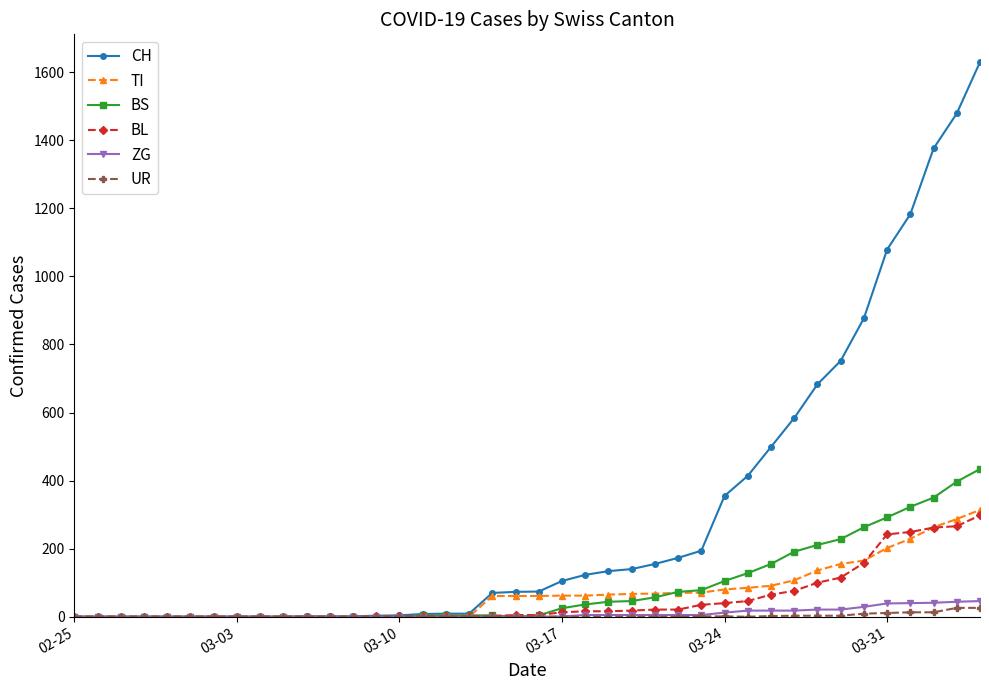

Which series has the widest spread of values?

CH